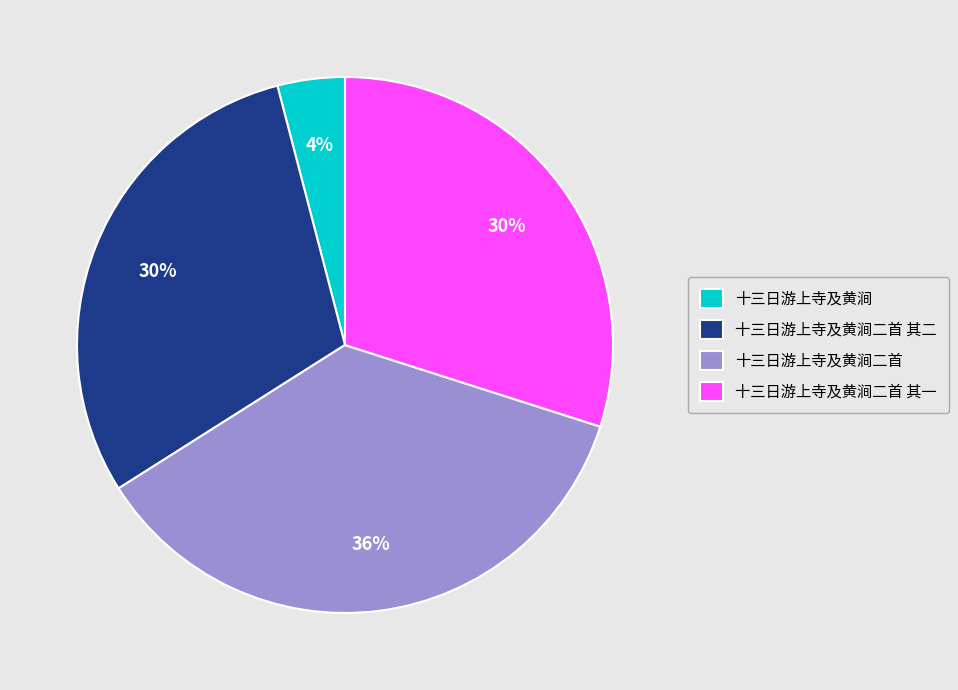

Which slice is the largest?

十三日游上寺及黄涧二首